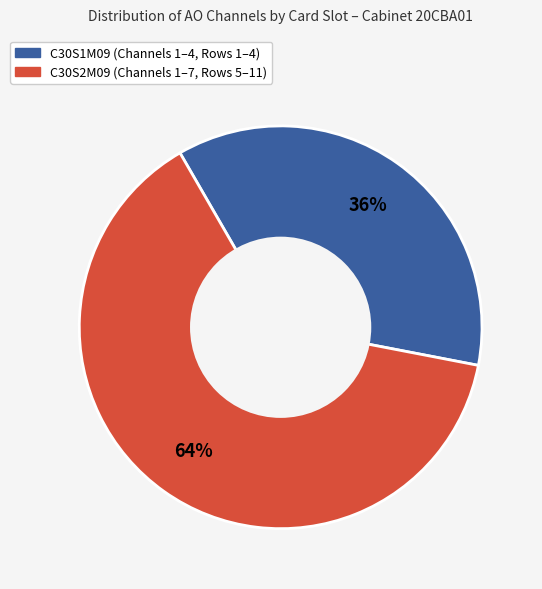

How many segments does this pie chart have?

2